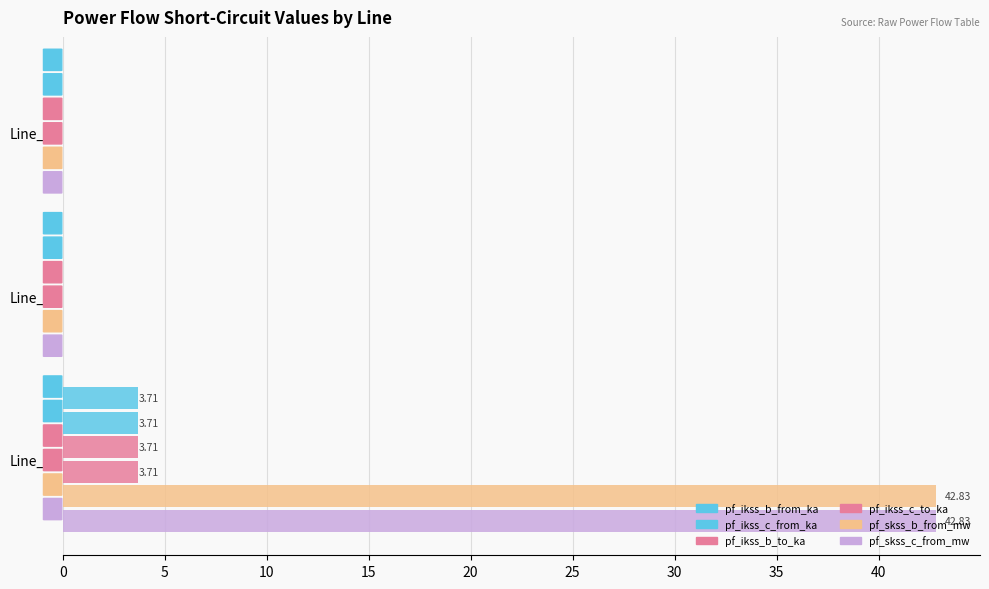

Where is pf_ikss_c_to_ka nearest to the value 1?

Line_1